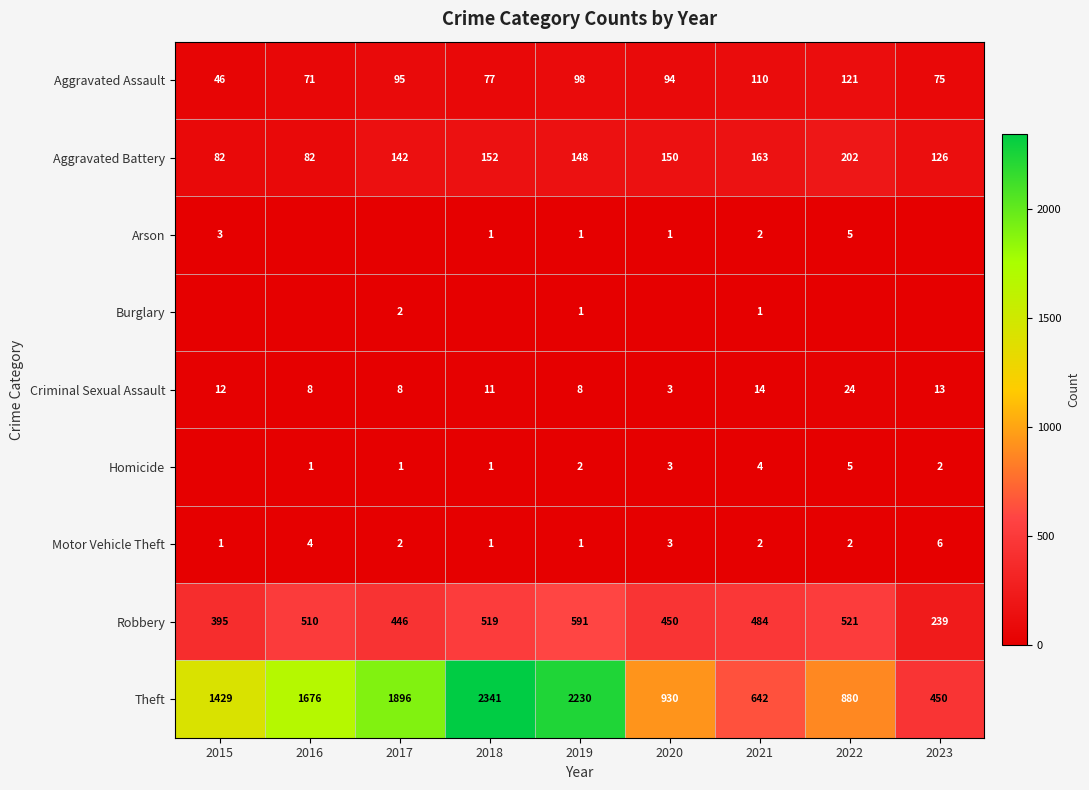

The Aggravated Battery series shows 211 at 2019. True or false?

False